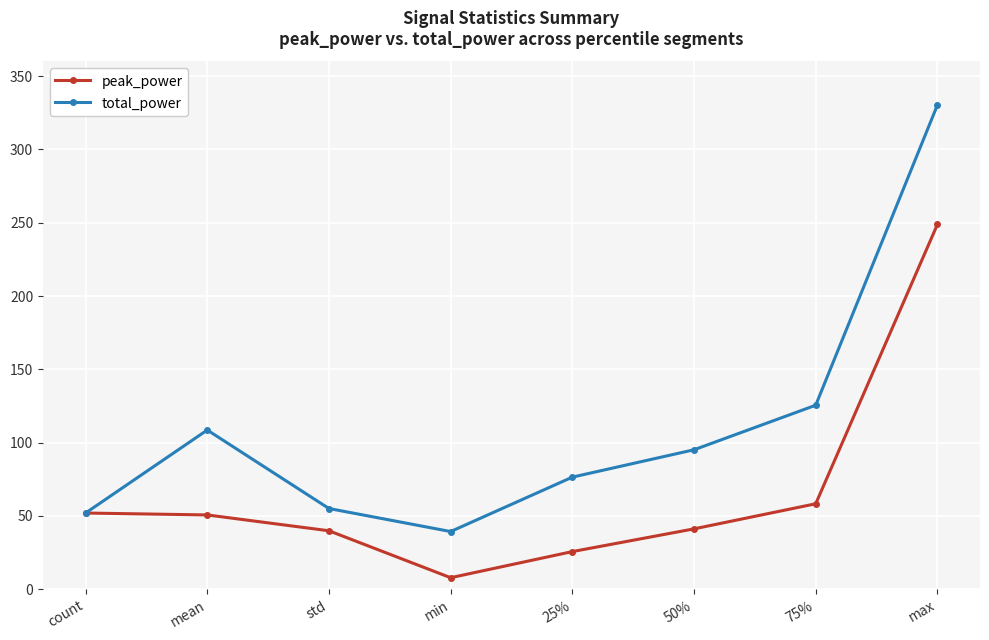

At which label is total_power closest to 184?

75%